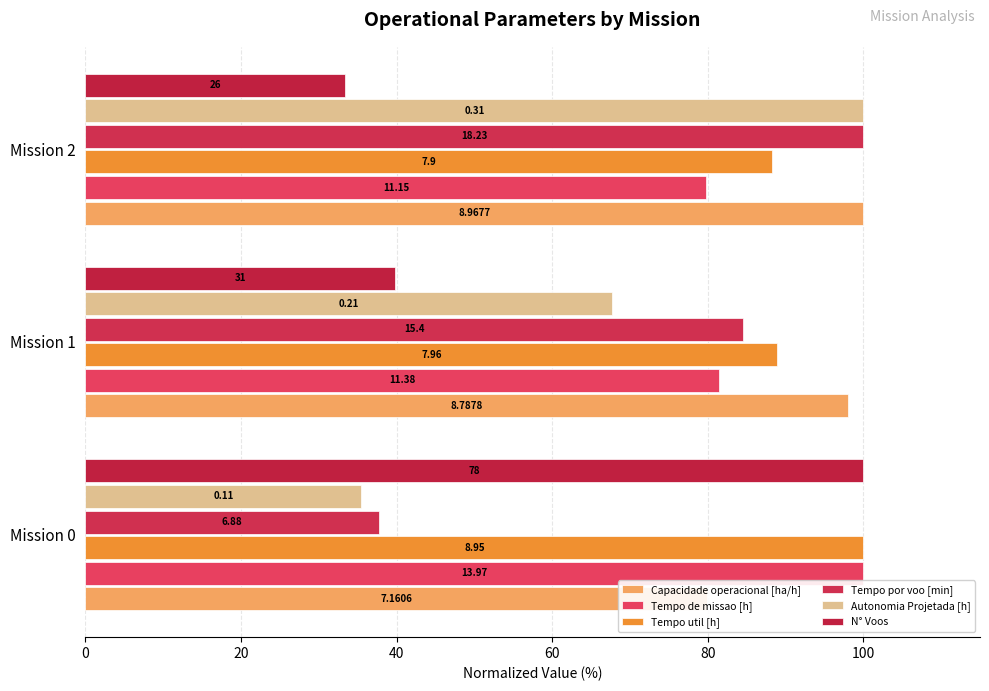

How many data points in Tempo de missao [h] are above 81?

2